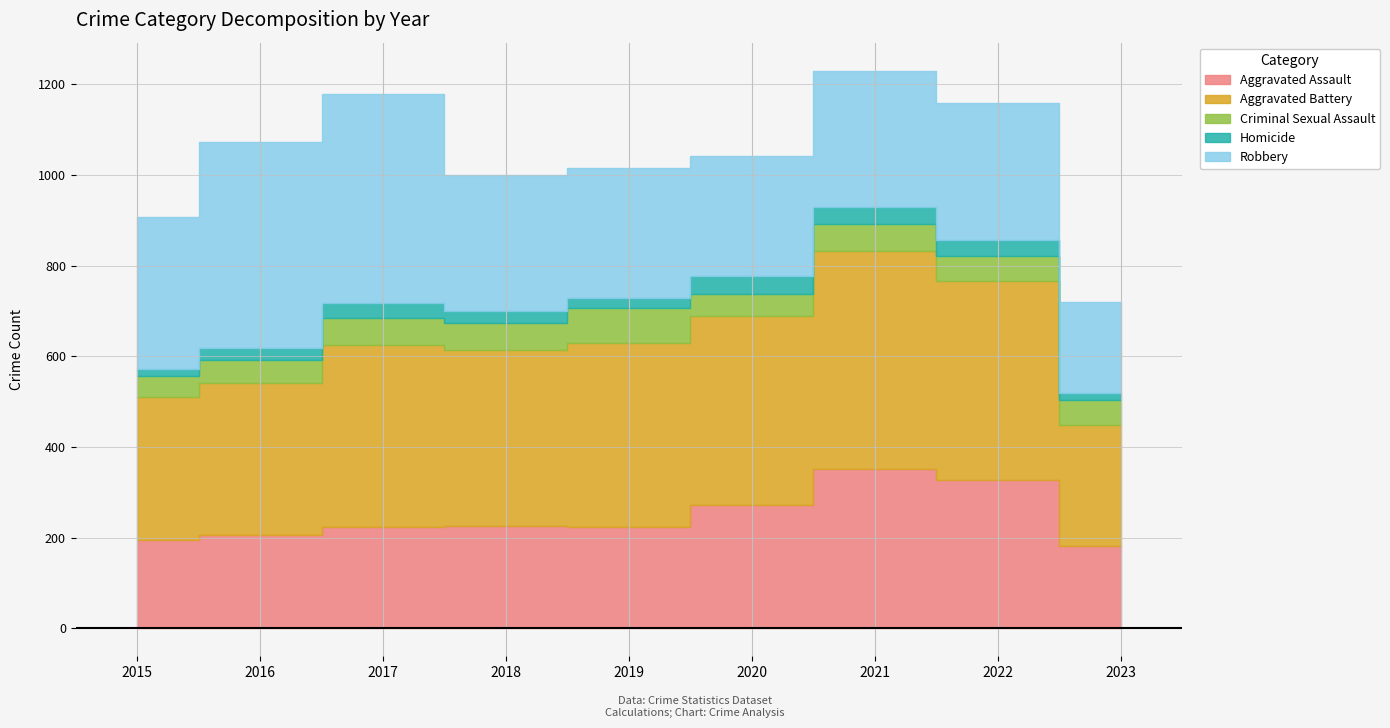

Reading left to right, transcribe all the data shown in this chart.

Aggravated Assault: 2015=194	2016=206	2017=224	2018=225	2019=223	2020=273	2021=352	2022=327	2023=182
Aggravated Battery: 2015=316	2016=336	2017=400	2018=389	2019=407	2020=416	2021=479	2022=439	2023=266
Criminal Sexual Assault: 2015=46	2016=50	2017=61	2018=60	2019=77	2020=48	2021=61	2022=54	2023=56
Homicide: 2015=15	2016=26	2017=33	2018=25	2019=22	2020=41	2021=38	2022=36	2023=15
Robbery: 2015=337	2016=454	2017=460	2018=301	2019=287	2020=263	2021=300	2022=303	2023=200